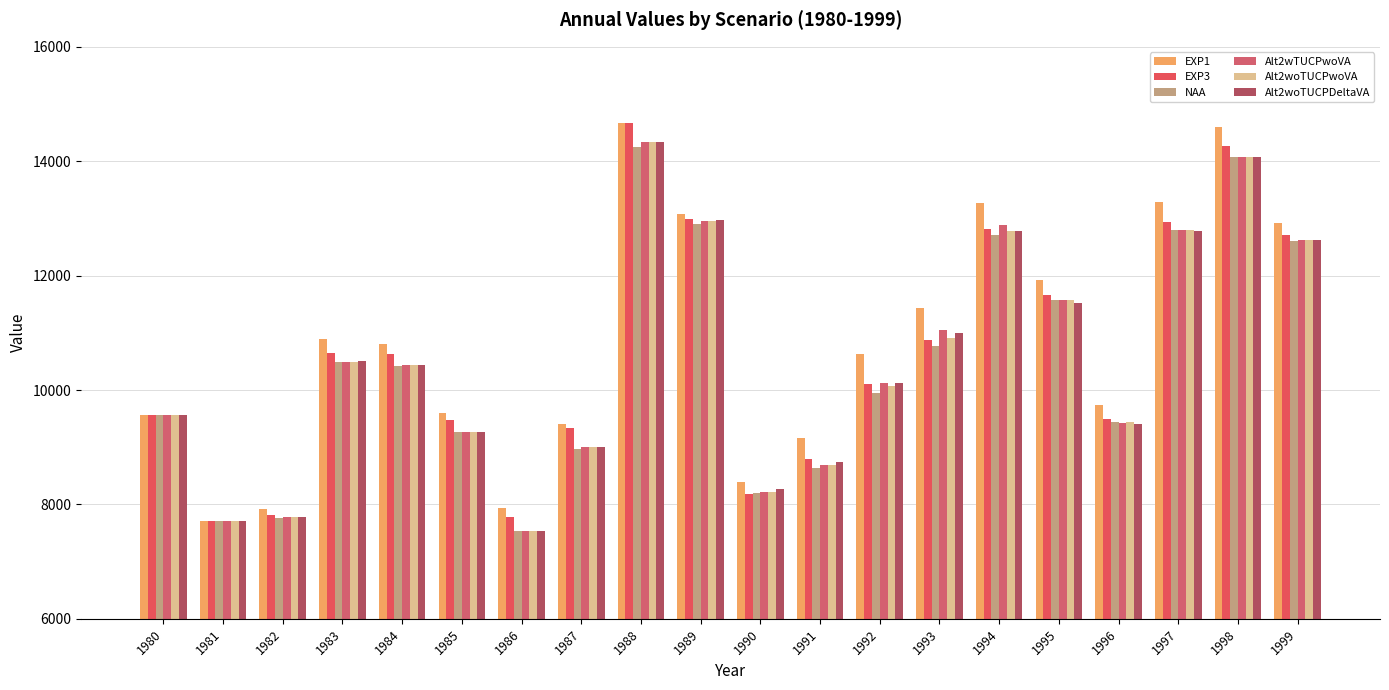

List the labels in order of NAA value, largest first.

1988, 1998, 1989, 1997, 1994, 1999, 1995, 1993, 1983, 1984, 1992, 1980, 1996, 1985, 1987, 1991, 1990, 1982, 1981, 1986